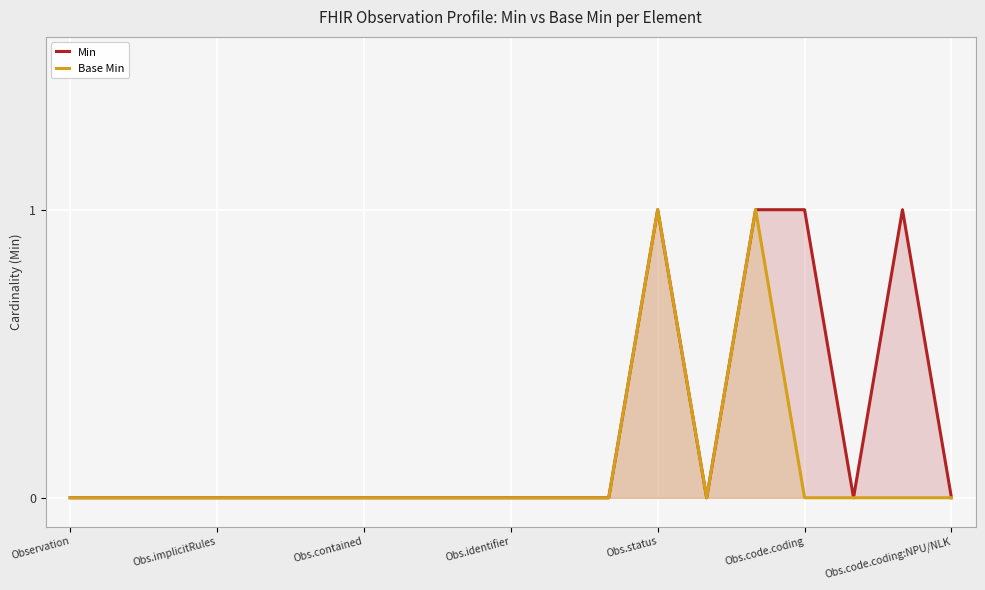

True or false: Min and Base Min intersect in this chart.

False